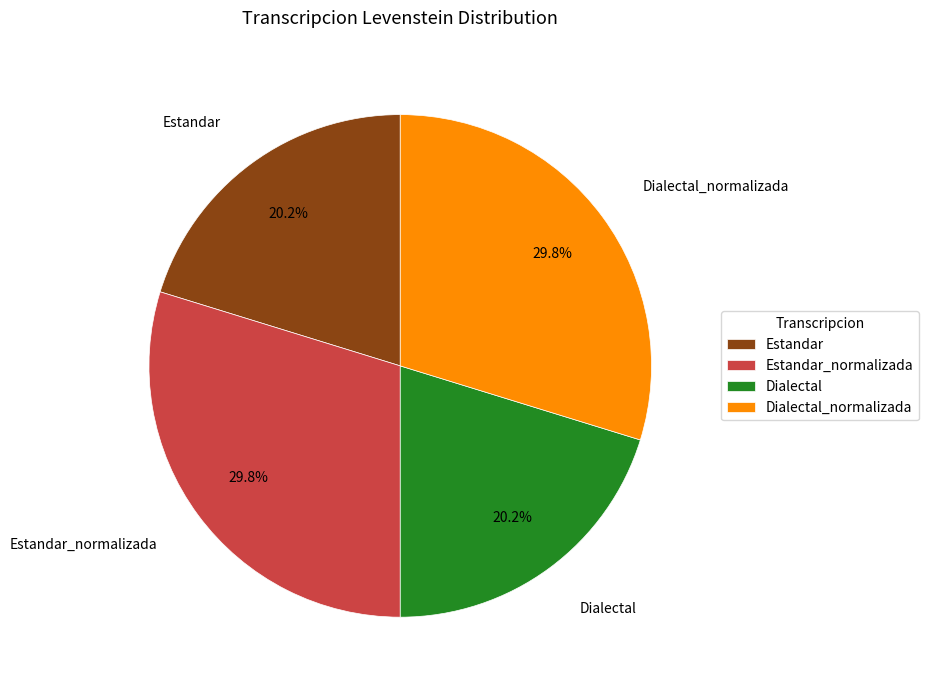

Do Dialectal_normalizada and Estandar_normalizada together represent more than half of the pie?

Yes